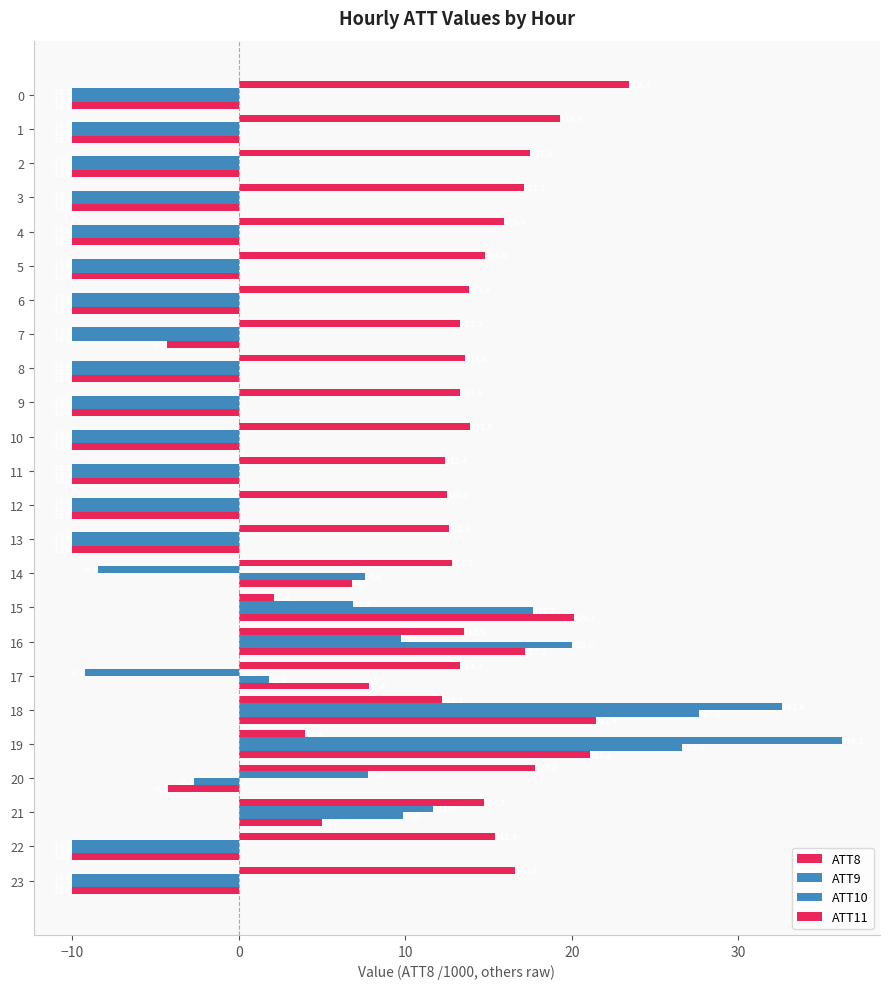

How many values in ATT9 are below zero?

18